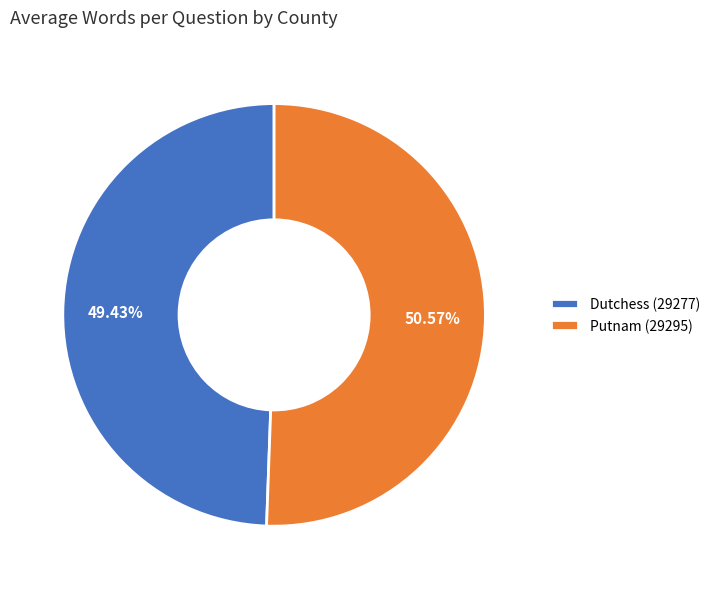

Which slice is the smallest?

Dutchess (29277)